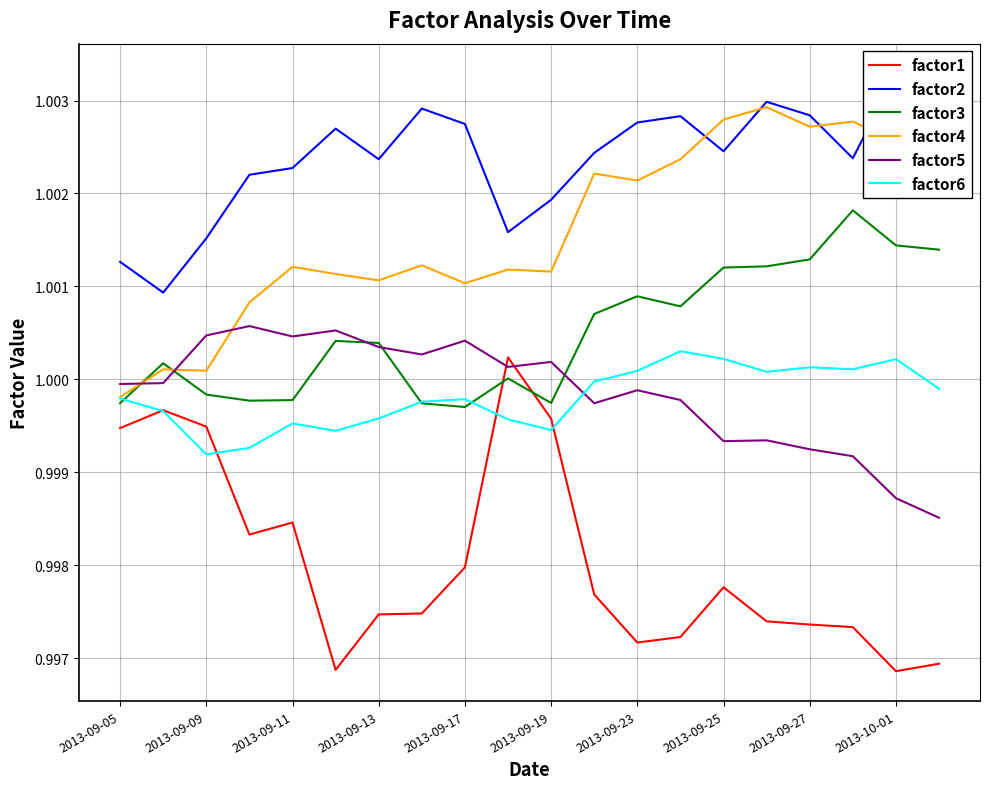

Which series has the largest total across all categories?

factor2